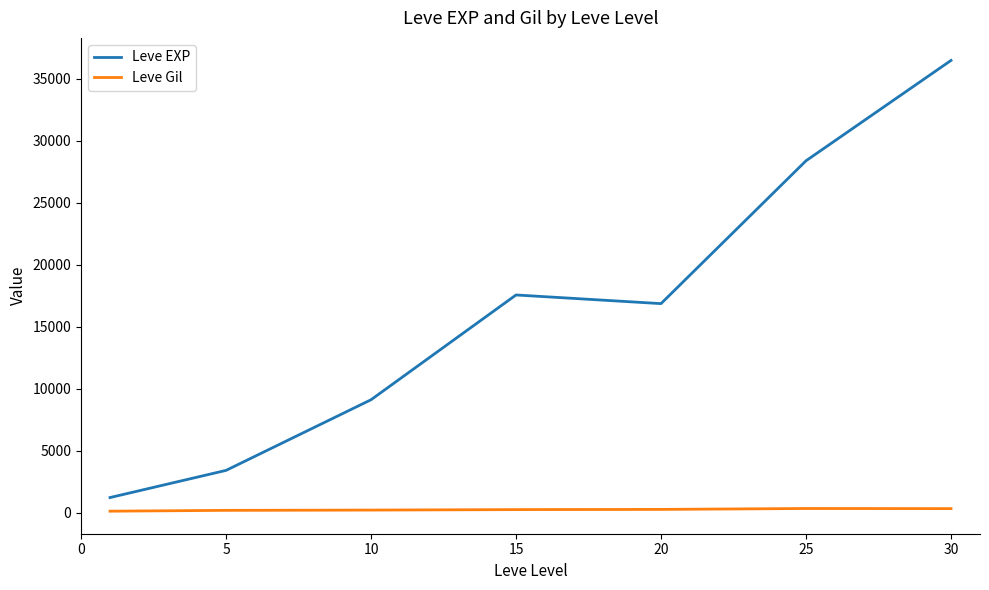

True or false: Leve Gil and Leve EXP intersect in this chart.

False